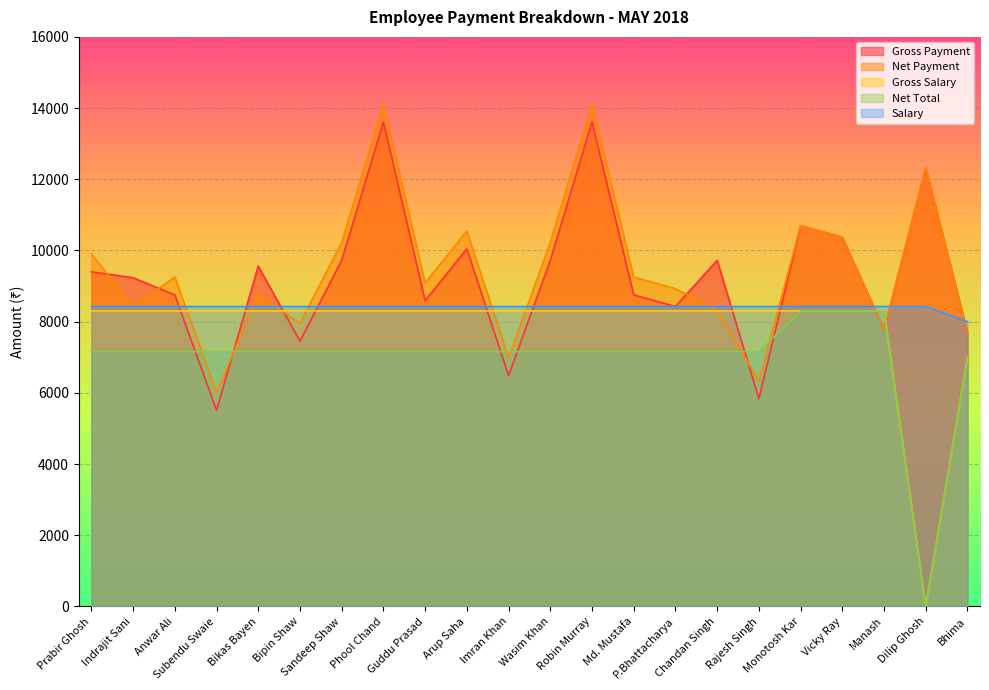

True or false: Net Total and Gross Salary intersect in this chart.

False